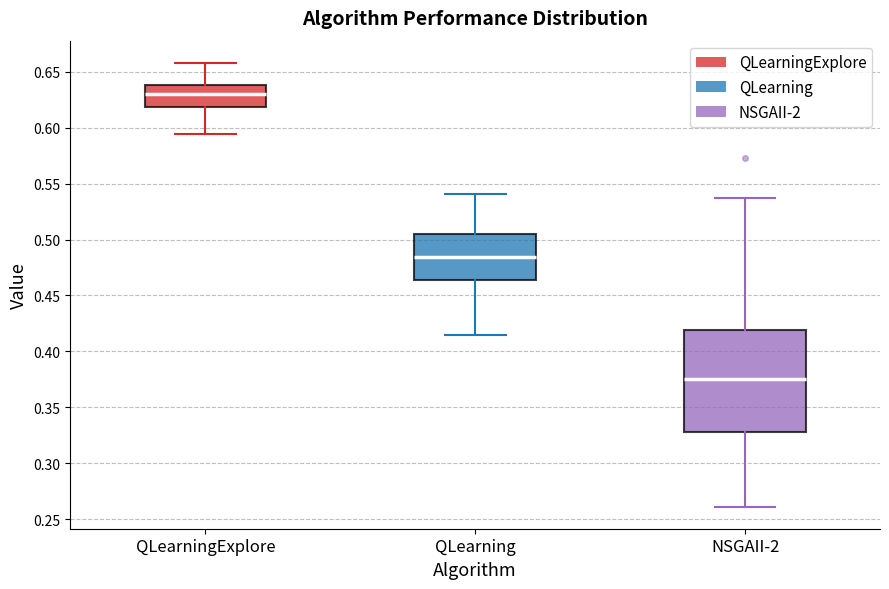

Reading left to right, transcribe this box plot: for each box, give where its median line is, the range the box spans, and where its two whiskers end, as read against the y-axis. The values are not printed on the chart, so give them approximately, as read against the axis.

QLearningExplore: median 0.630, box 0.620 to 0.640, whiskers 0.595 to 0.660
QLearning: median 0.485, box 0.465 to 0.505, whiskers 0.415 to 0.540
NSGAII-2: median 0.375, box 0.330 to 0.420, whiskers 0.260 to 0.535